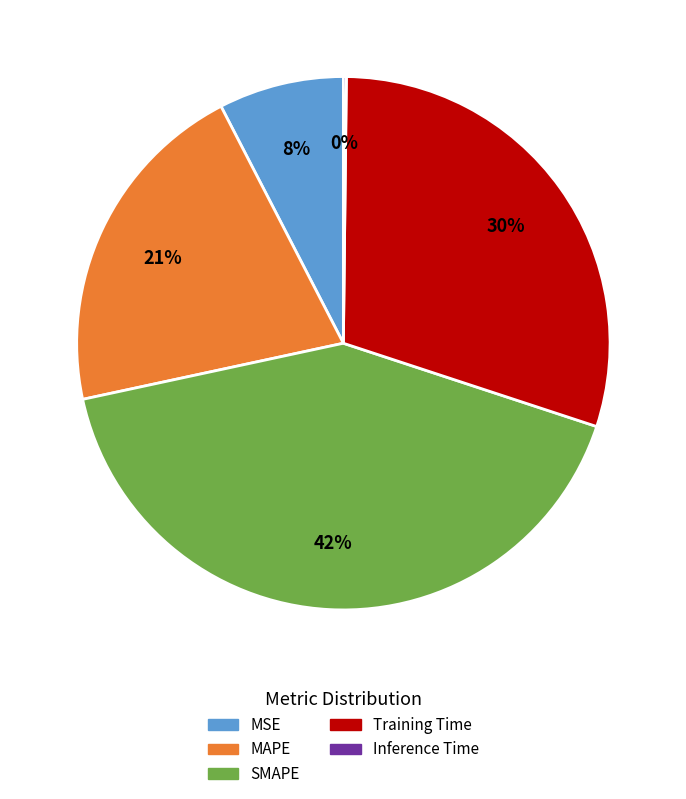

Do MAPE and MSE together represent more than half of the pie?

No